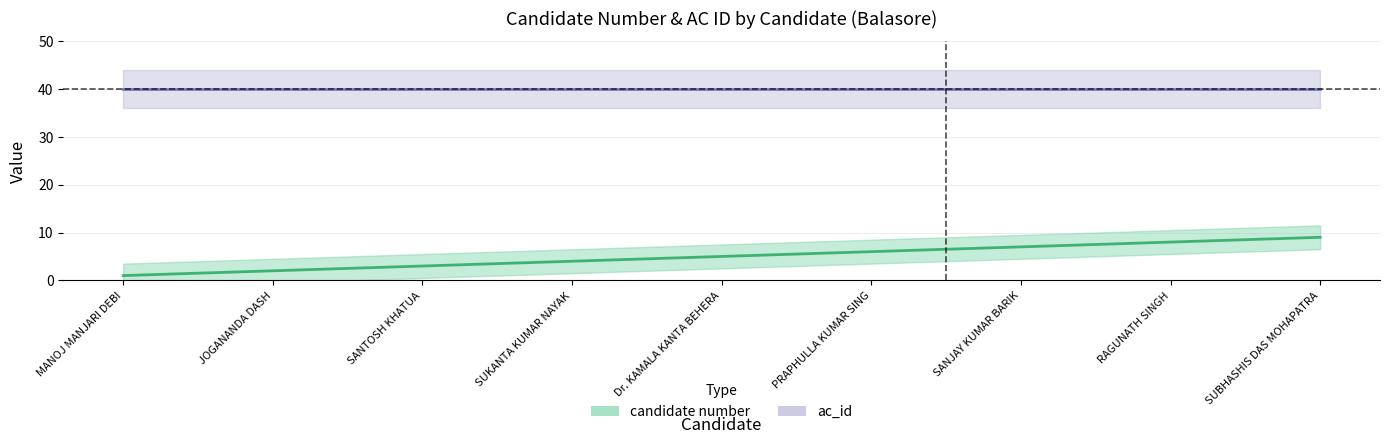

Reading left to right, list all the values displayed in this chart.

MANOJ MANJARI DEBI=1	JOGANANDA DASH=2	SANTOSH KHATUA=3	SUKANTA KUMAR NAYAK=4	Dr. KAMALA KANTA BEHERA=5	PRAPHULLA KUMAR SING=6	SANJAY KUMAR BARIK=7	RAGUNATH SINGH=8	SUBHASHIS DAS MOHAPATRA=9